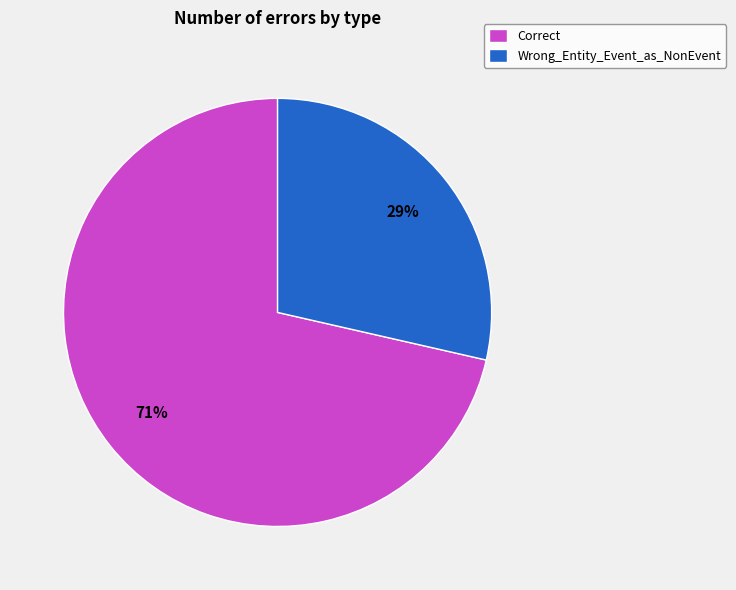

How many segments does this pie chart have?

2